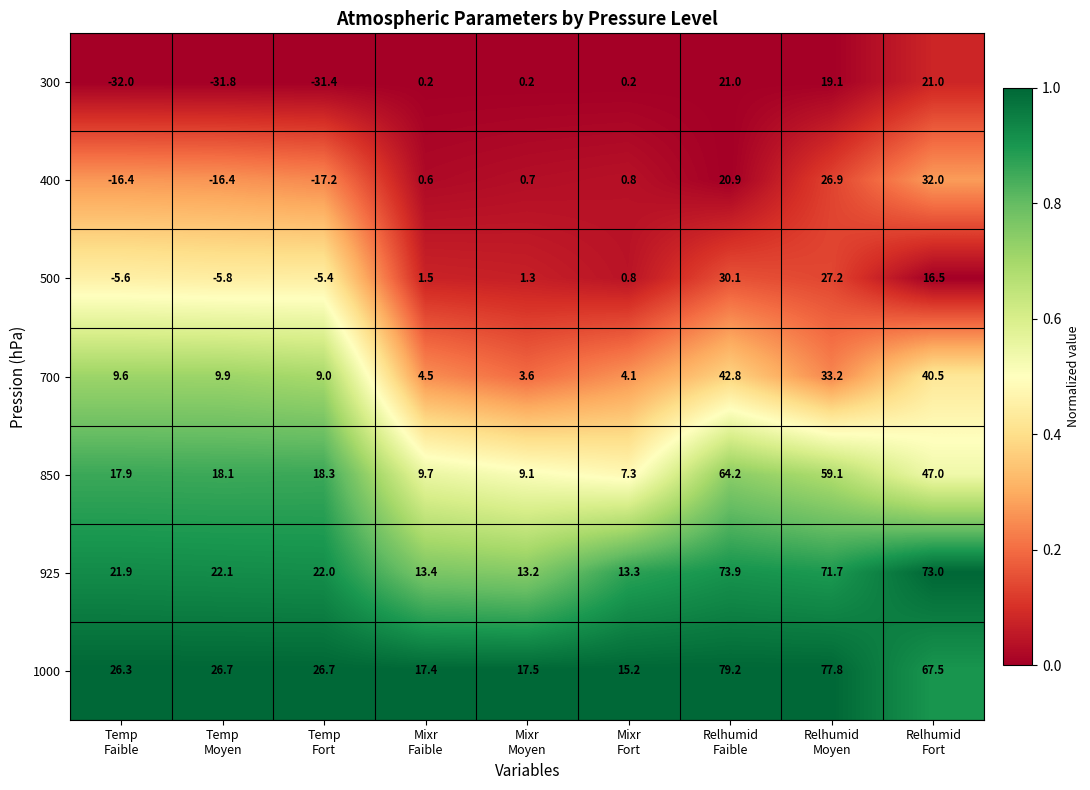

Rank the series by their maximum value, from highest to lowest.

1000, 925, 850, 700, 400, 500, 300